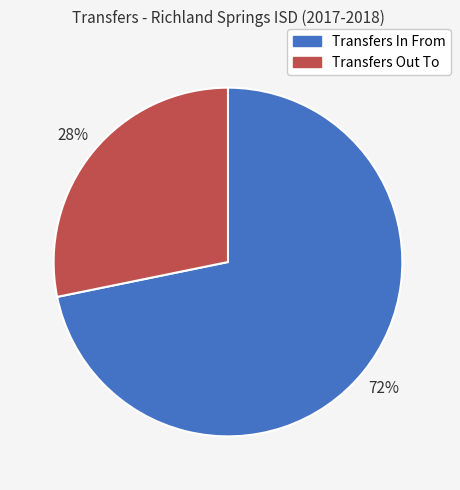

Which slice is the largest?

Transfers In From